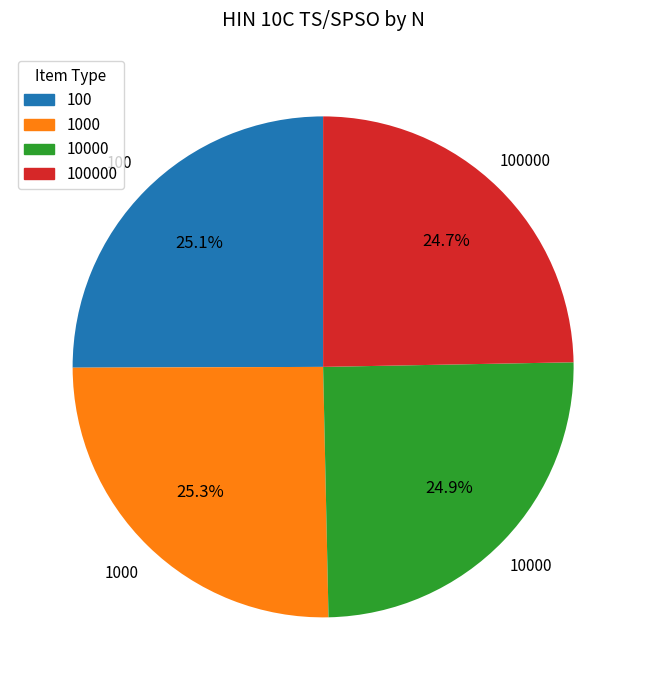

Is there any slice that represents more than half of the pie?

No